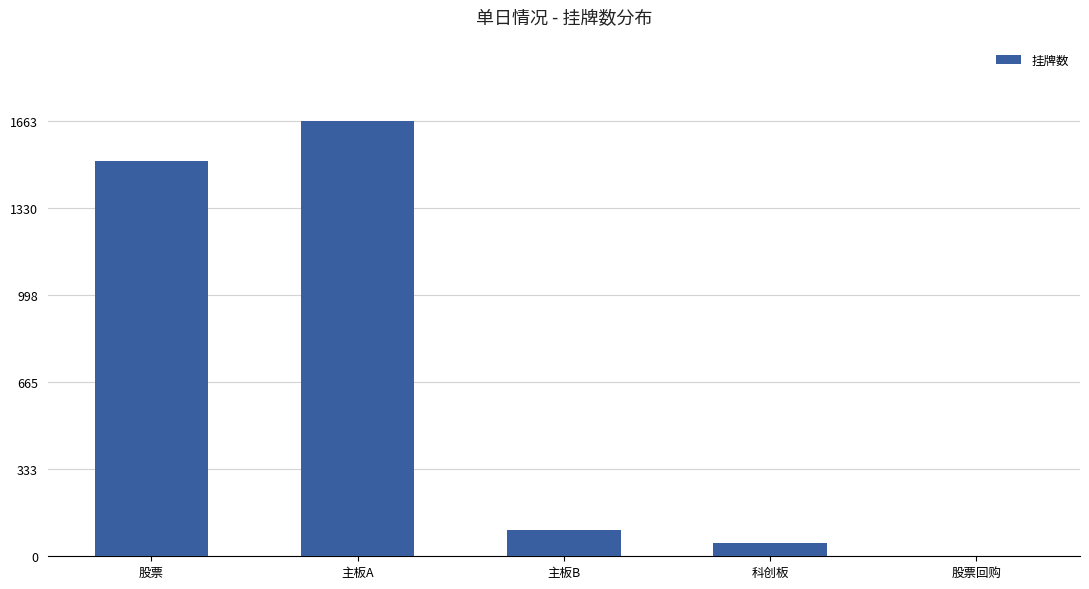

How many positive values are there?

4